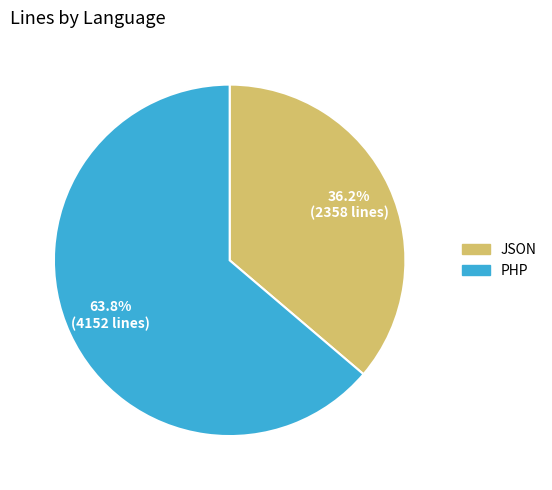

What percentage do PHP and JSON together represent?

100.0%